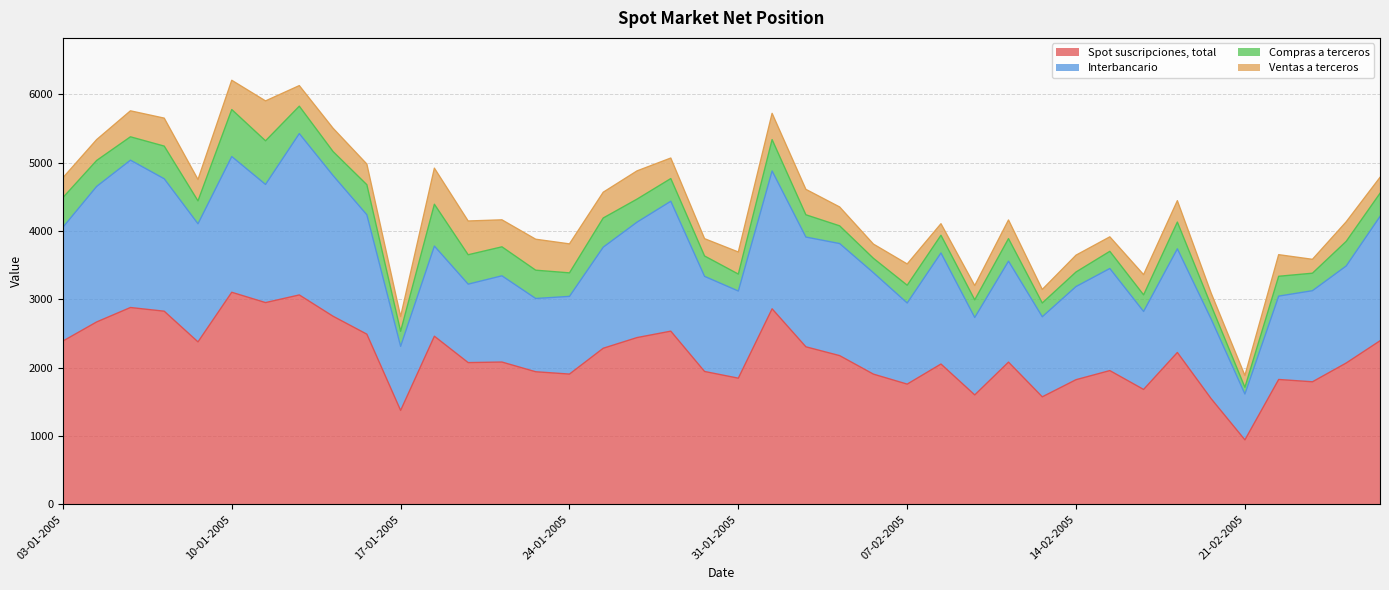

At which category does Interbancario reach its first local peak?

05-01-2005